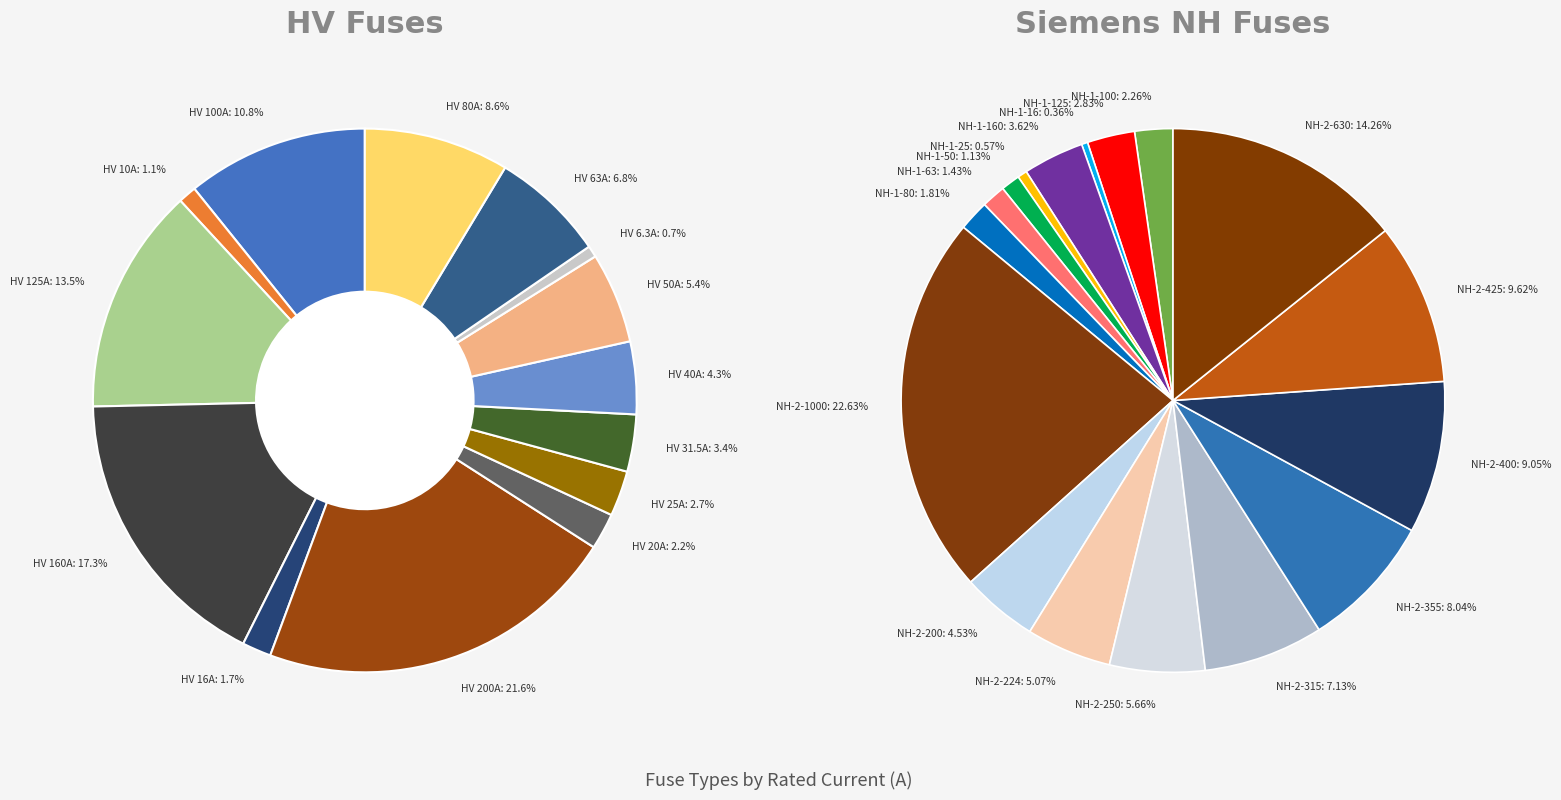

Which category has the smallest portion of the pie?

HV 6.3A